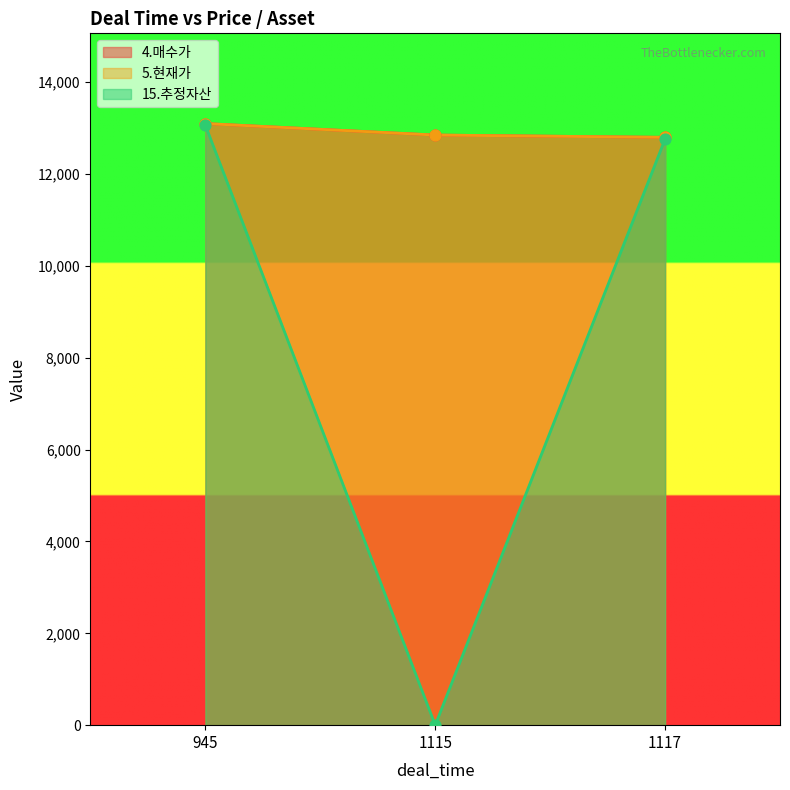

At which category is the sum across all series the highest?

945